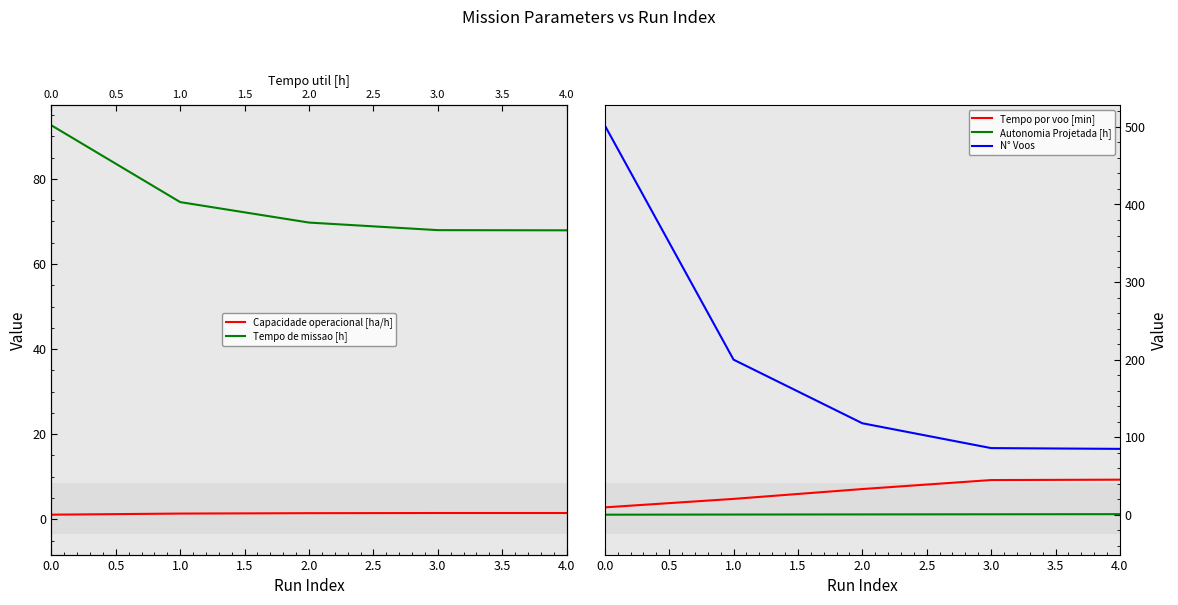

What is the average value of the Tempo por voo [min] series?

30.7